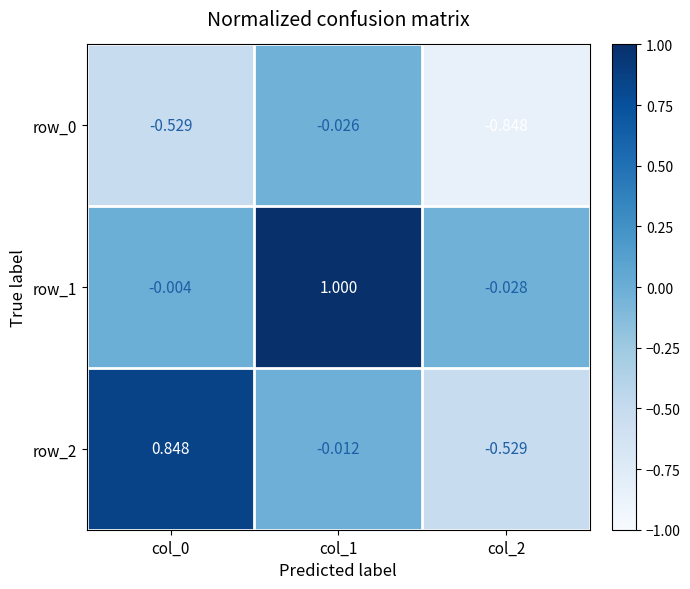

At which label does row_2 reach its minimum?

col_2